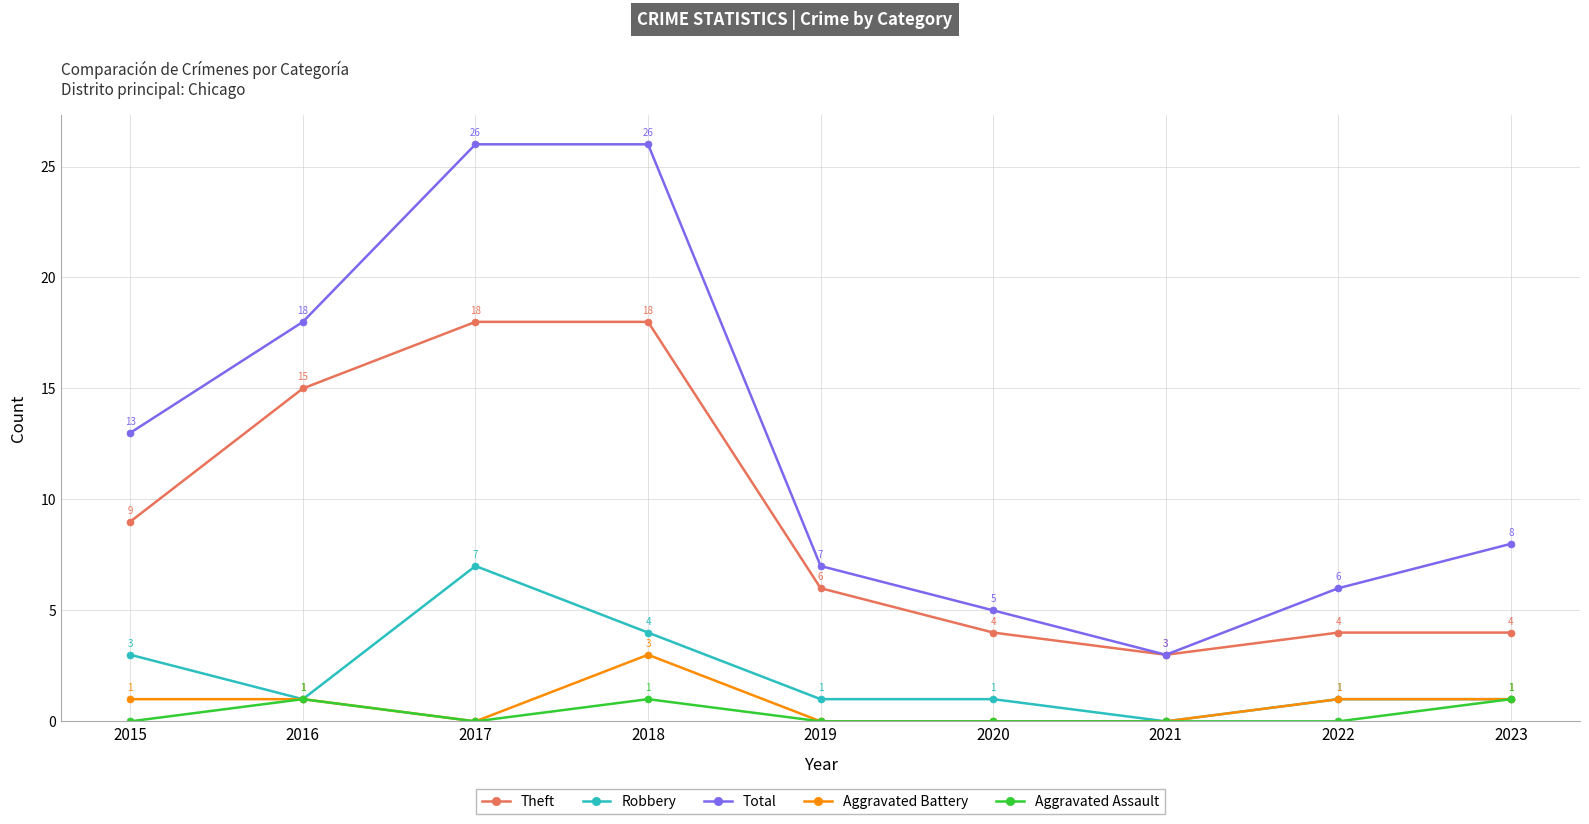

True or false: Robbery and Total intersect in this chart.

False